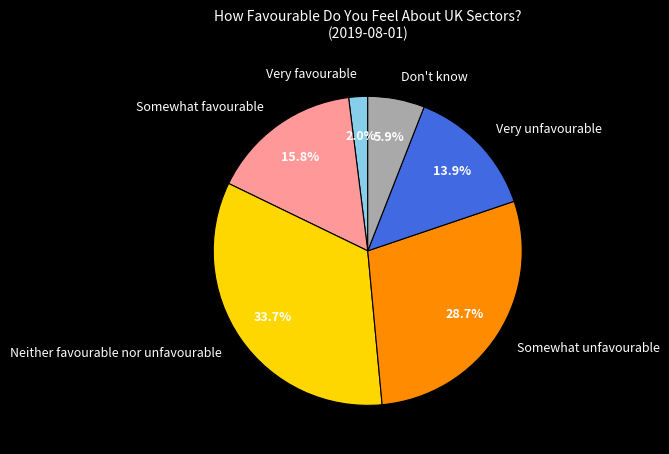

Rank the categories by value from lowest to highest.

Very favourable, Don't know, Very unfavourable, Somewhat favourable, Somewhat unfavourable, Neither favourable nor unfavourable